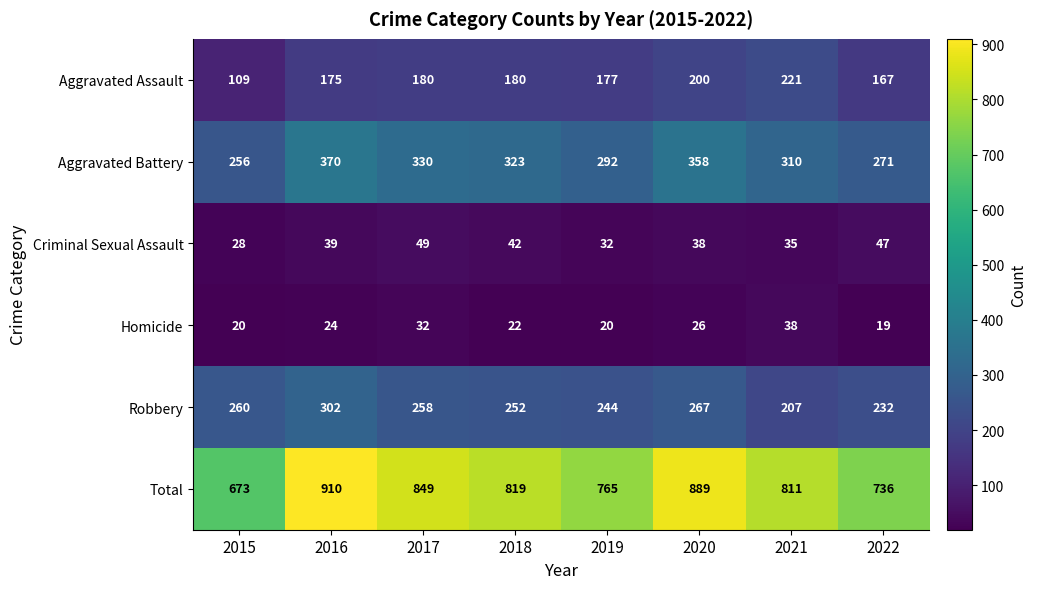

Is the value of Aggravated Assault at 2015 greater than the value of Total at 2017?

No